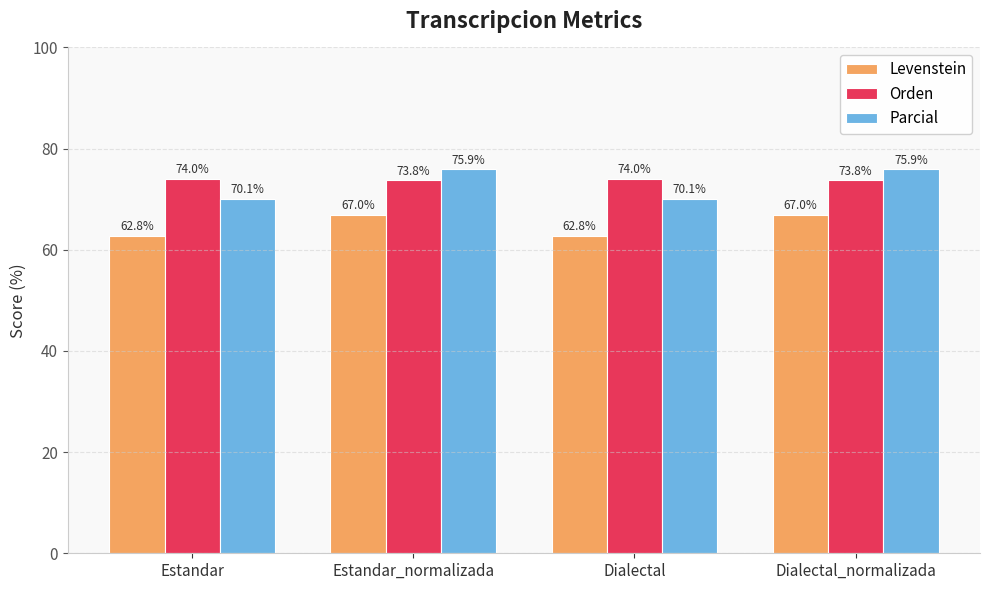

What is the lowest value of the Parcial series?

70.1